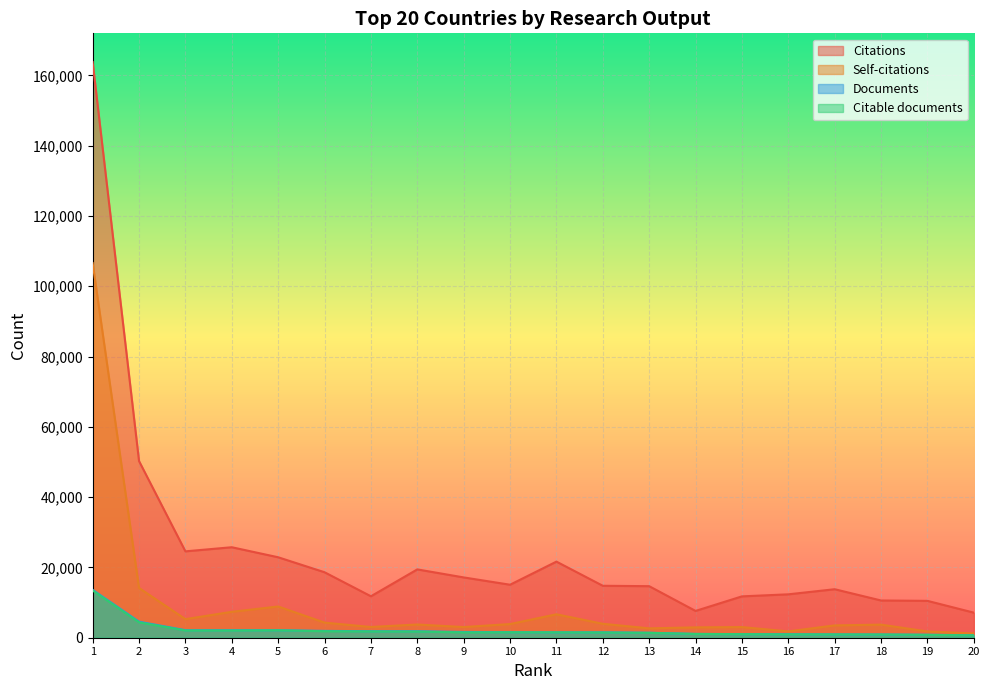

At which category is the sum across all series the highest?

1